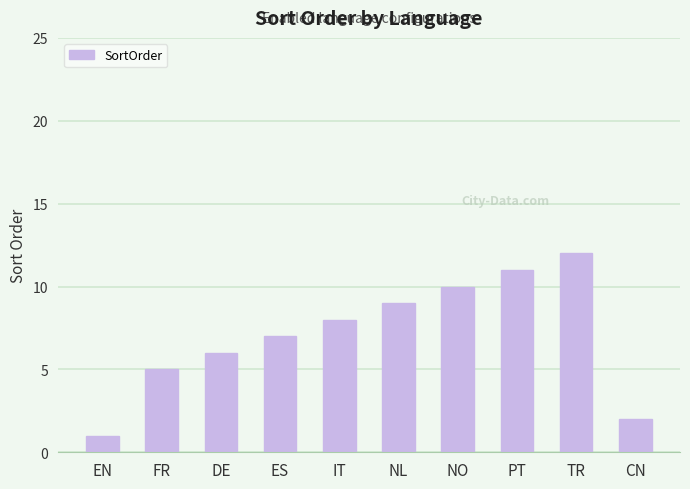

How many values are below 8?

5